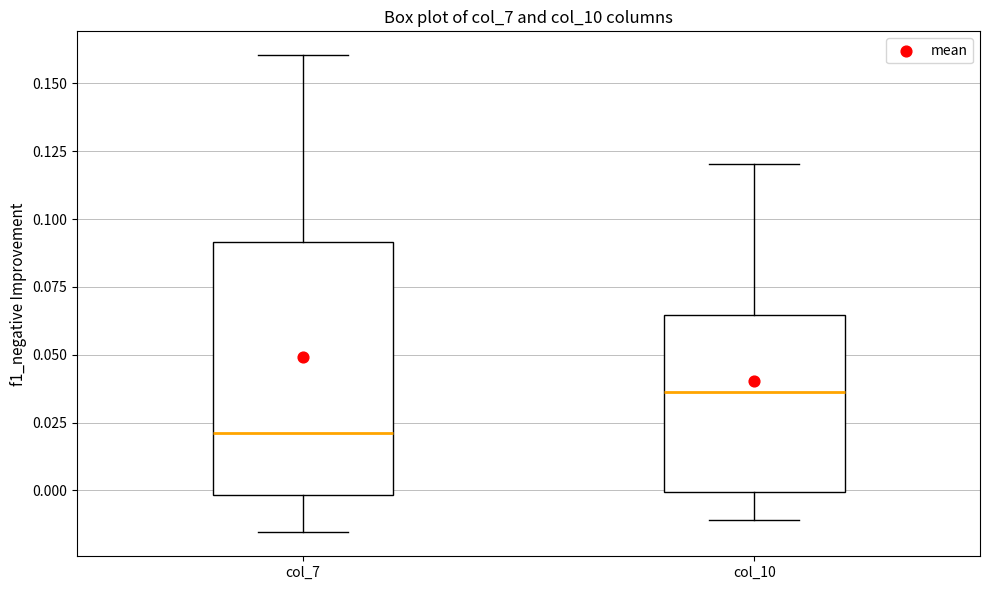

Comparing the boxes themselves (not the whiskers), which one is the tallest?

col_7